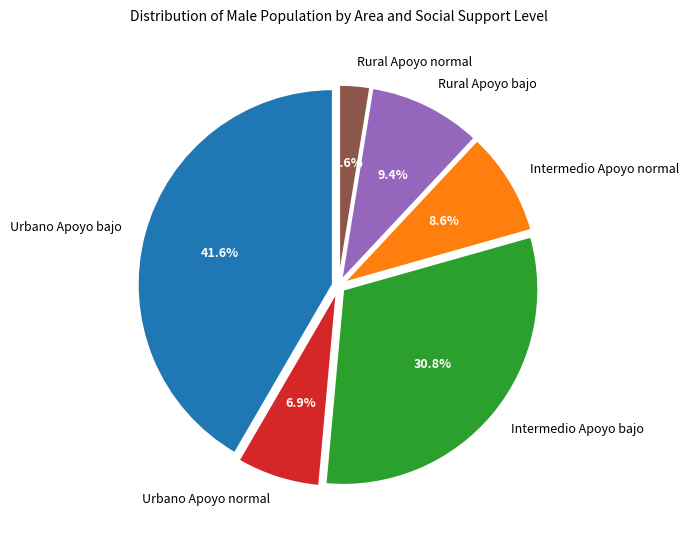

To the nearest percent, what is the difference between the largest and smallest slice percentages?

39%